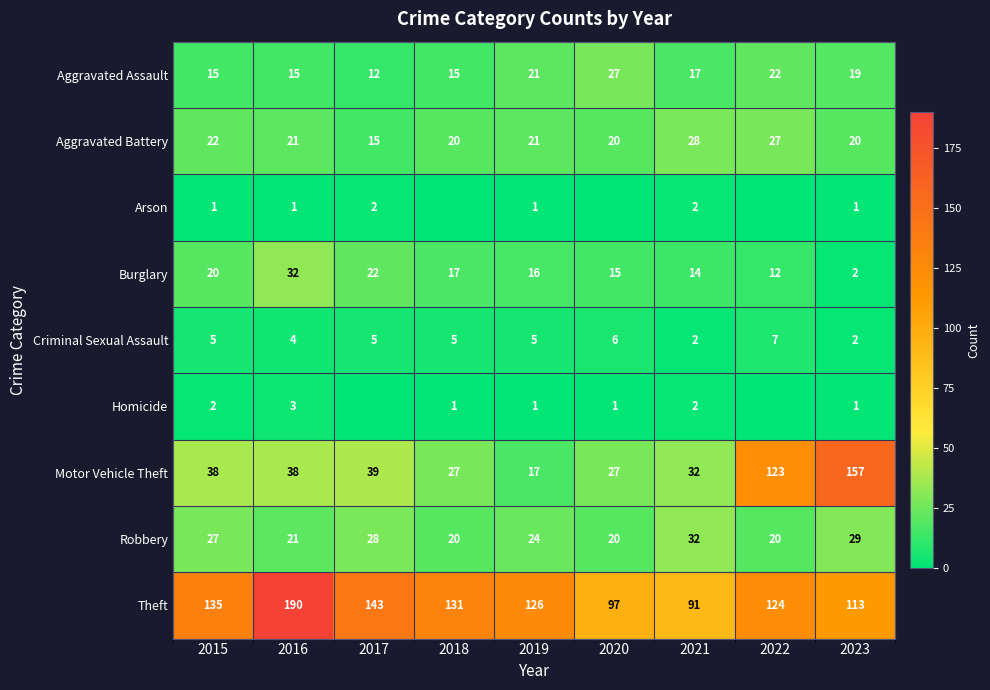

What is the greatest value displayed?

190